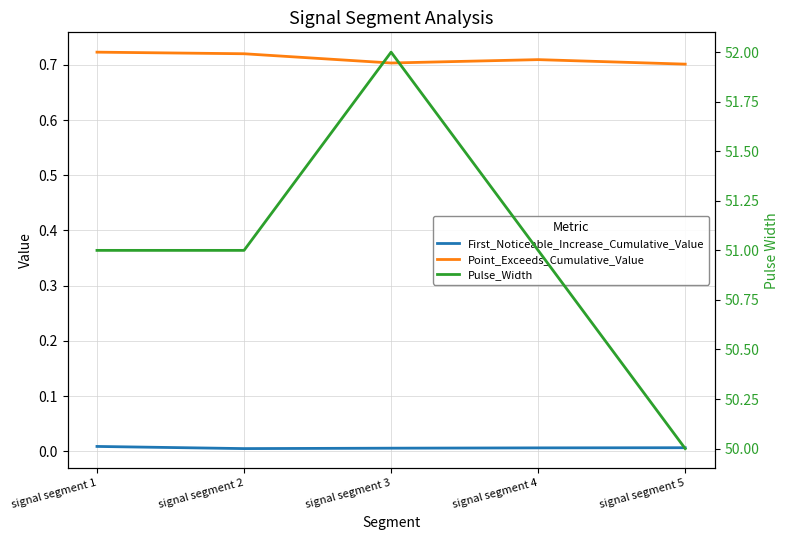

At which label is Pulse_Width closest to 51?

signal segment 1